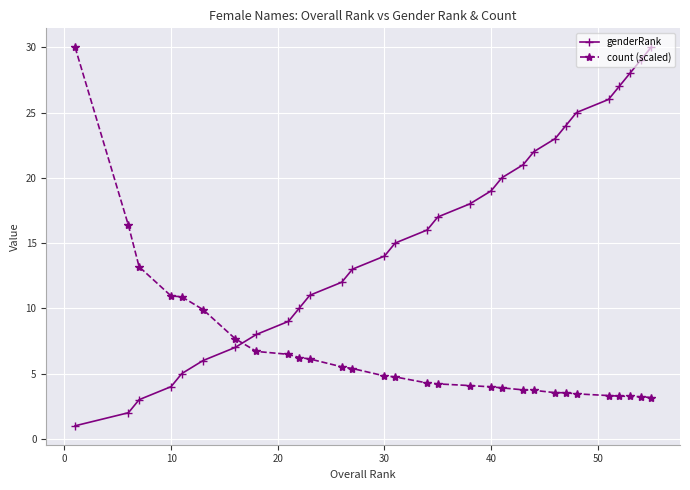

What is the maximum value shown in the chart?

30.0